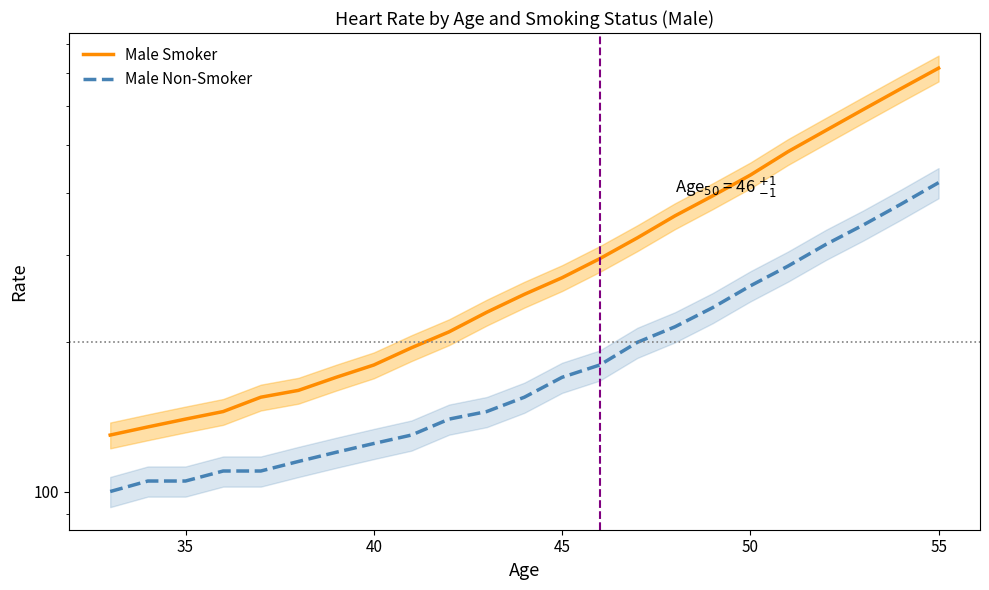

How many categories are shown in the chart?

23